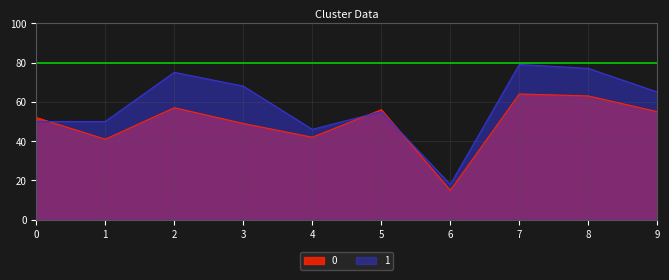

At how many categories does at least one series exceed 44?

9